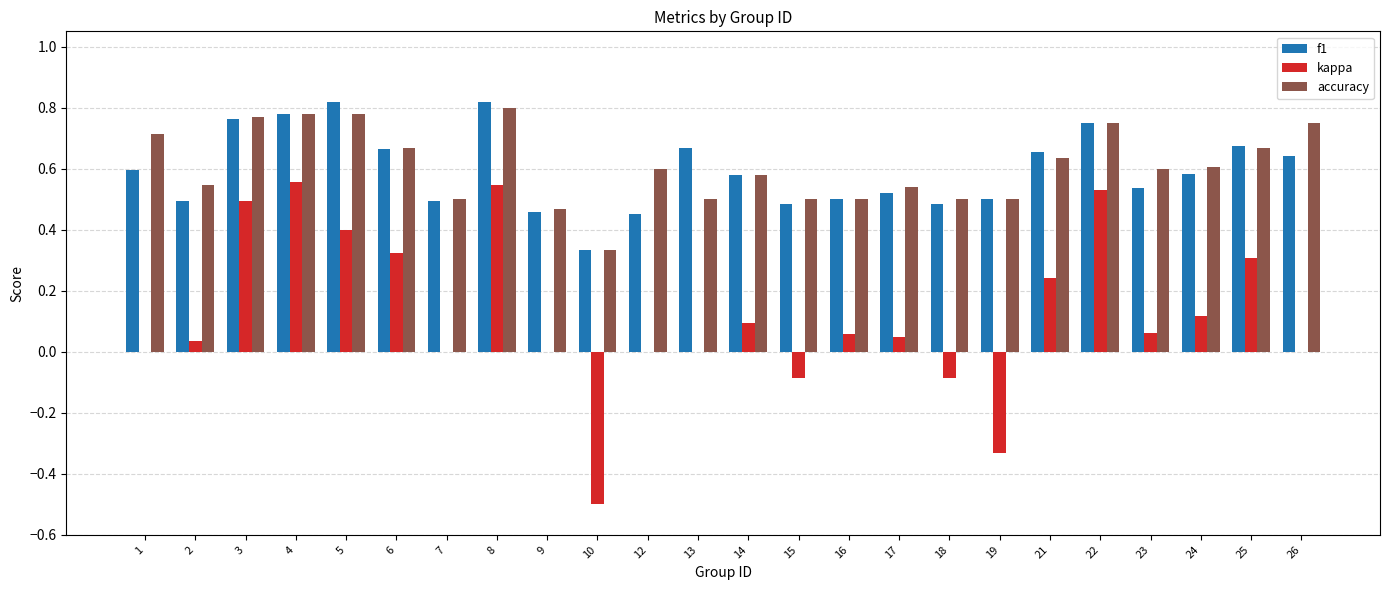

The value of kappa at 25 is 0.3. True or false?

True